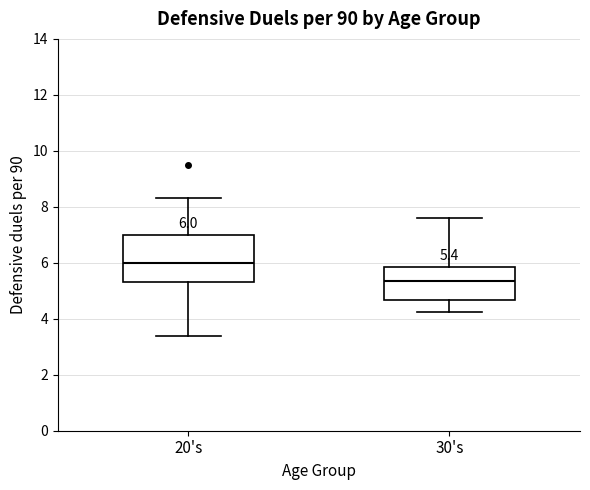

Which box has the lowest median line?

30's